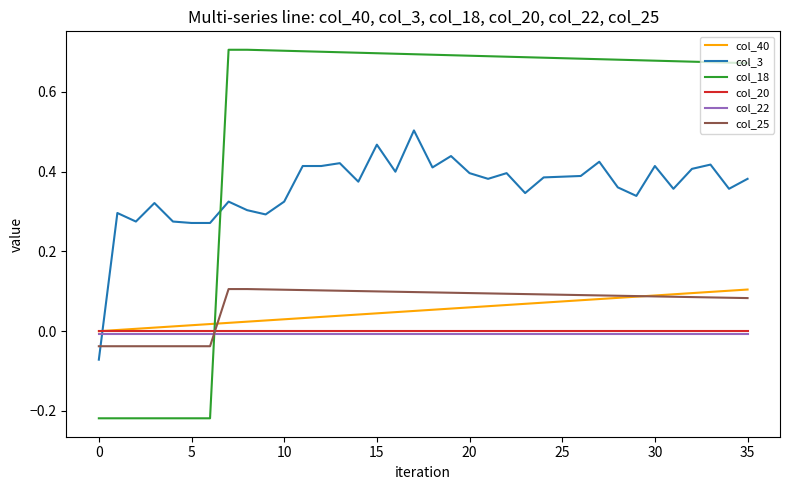

What is the sum of all col_3 values?

12.9